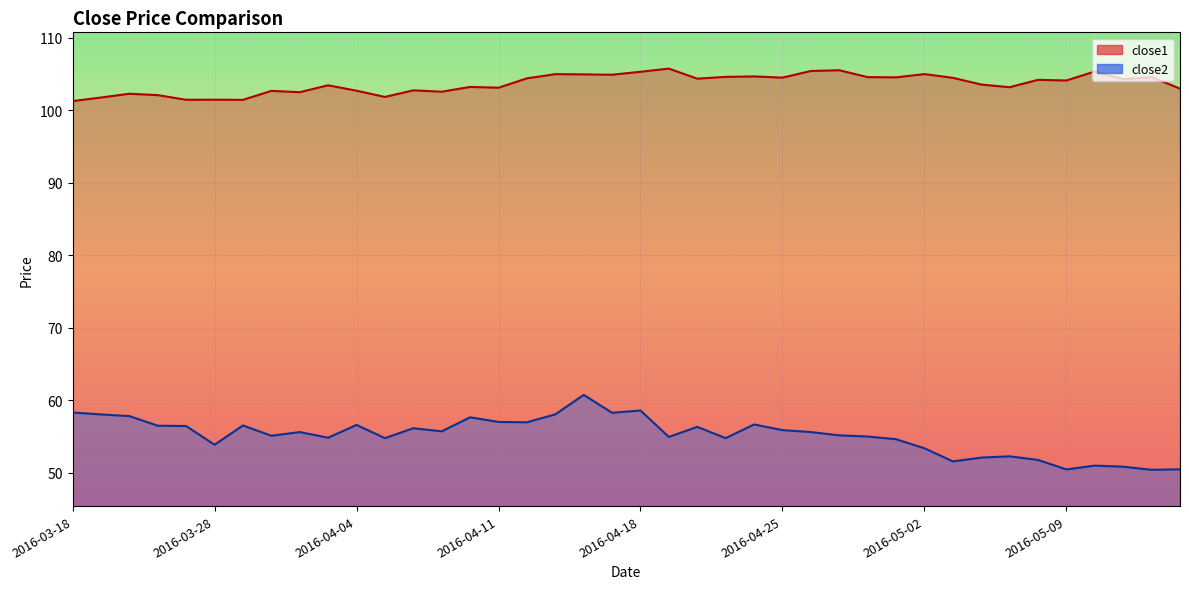

True or false: close1 and close2 cross at least once.

False